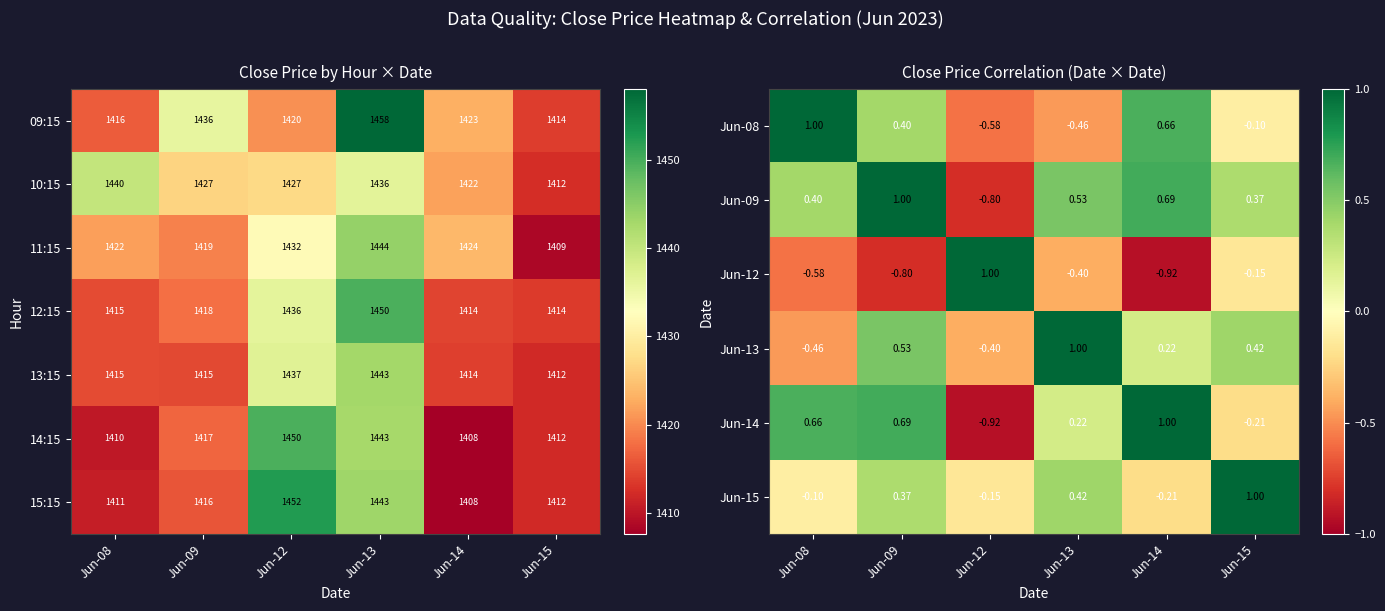

Is the value of 09:15 at Jun-09 greater than the value of 10:15 at Jun-14?

Yes